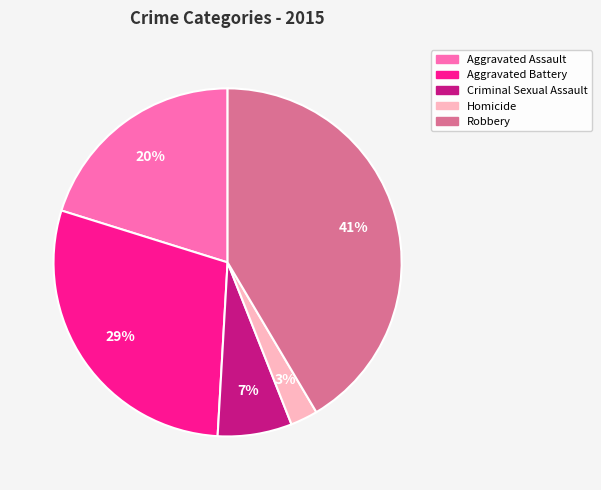

Is it true that Robbery is 33% of the pie?

False